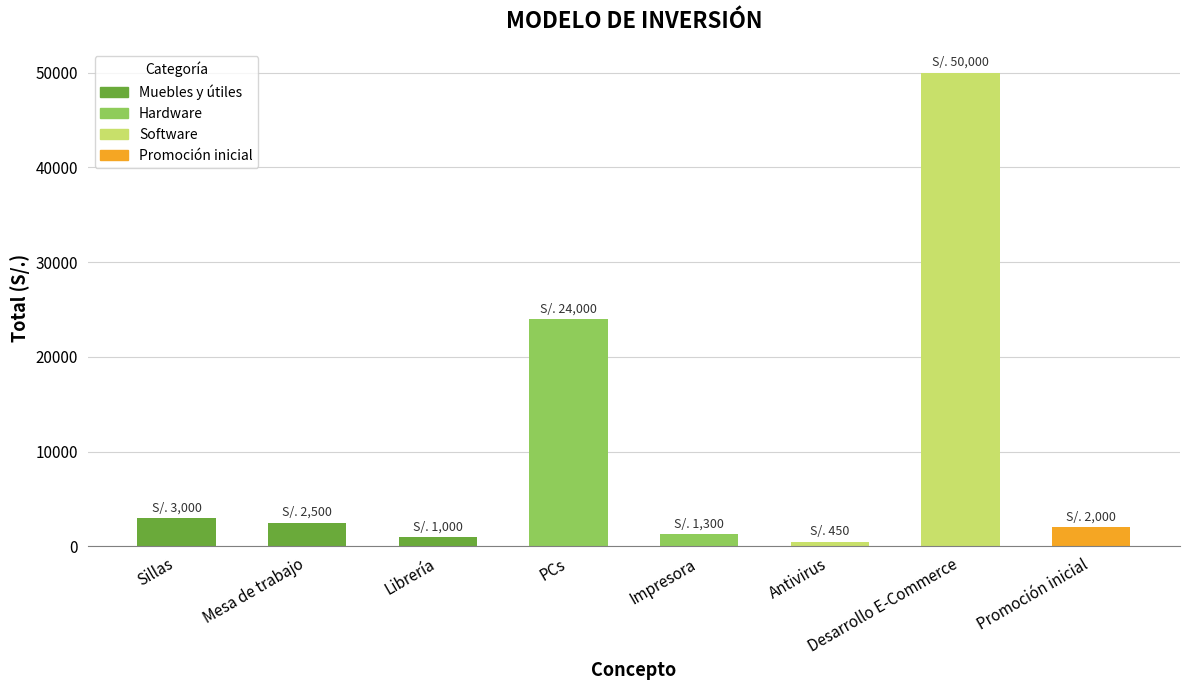

What is the sum of all values?

84250